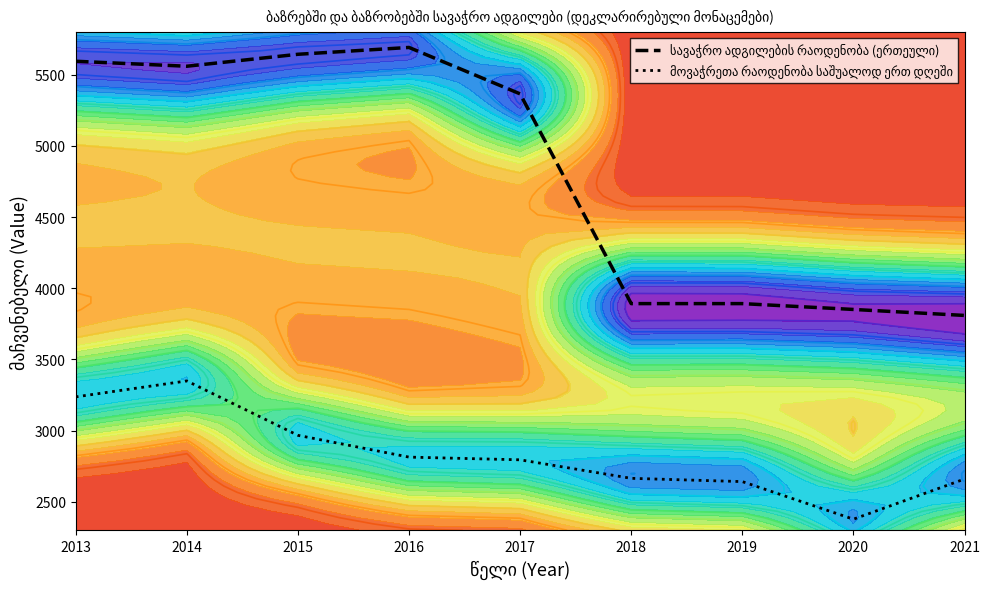

What is the greatest value displayed?

5691